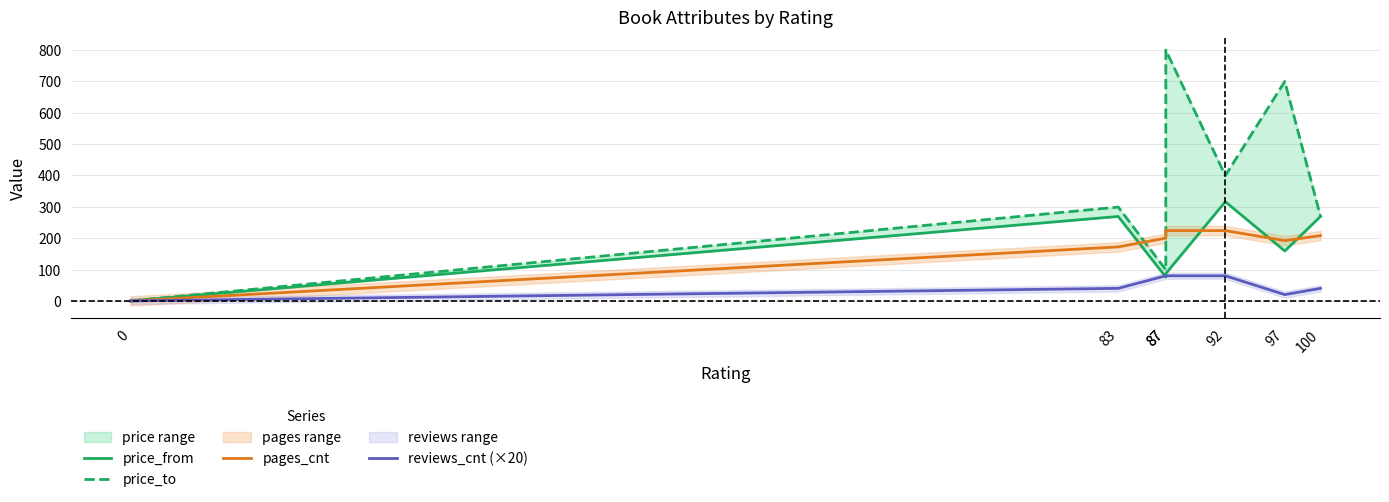

The price_from series shows 143 at 87. True or false?

False